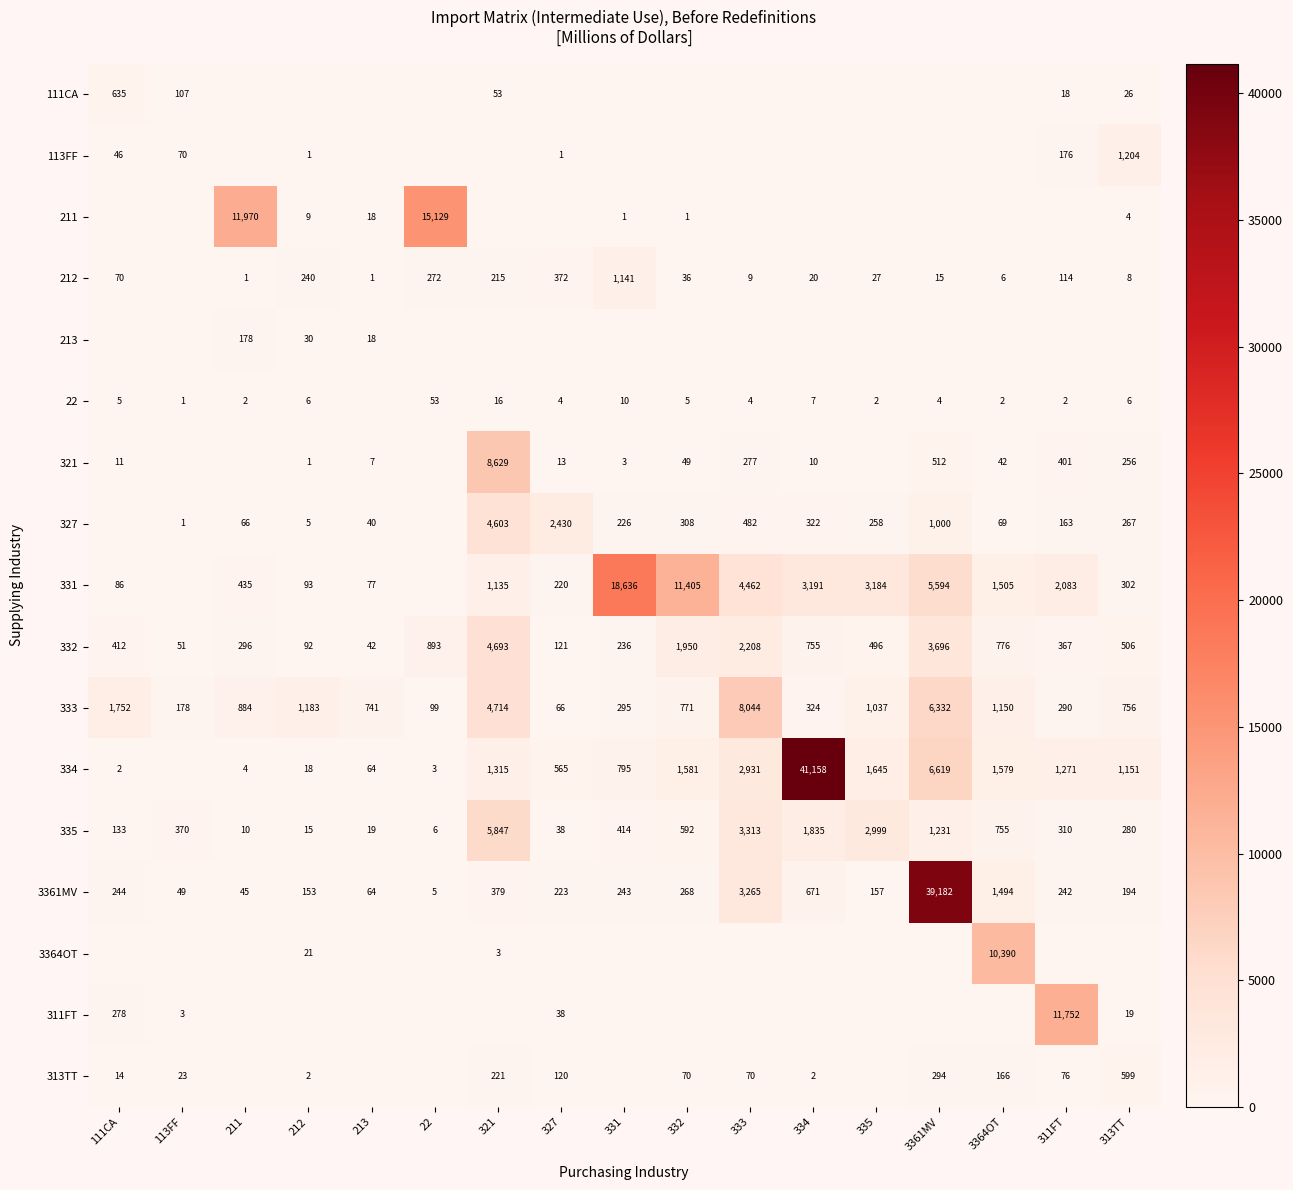

How many distinct data groups are displayed?

17